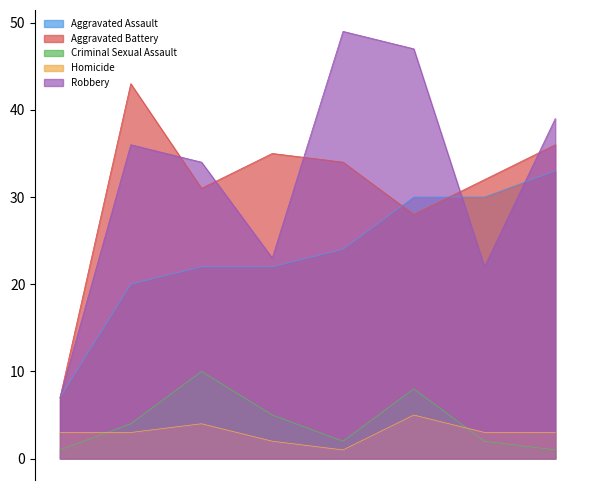

Does the chart have visible grid lines?

No